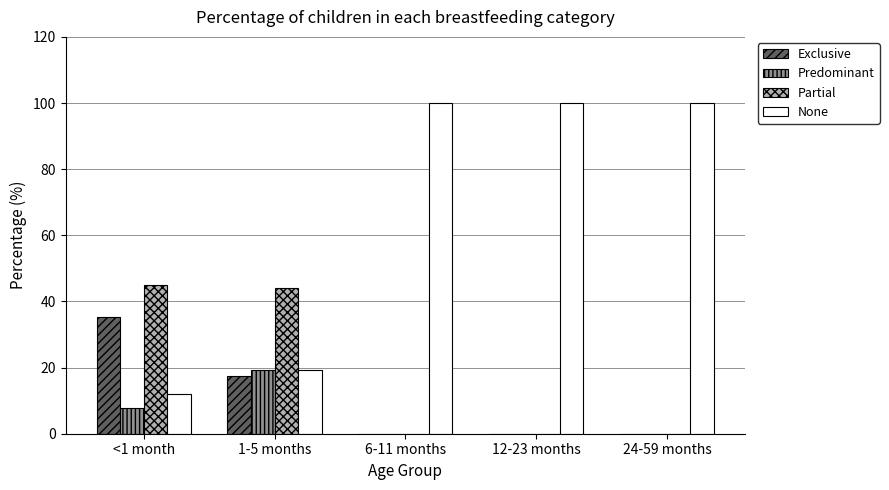

What is the highest value of the Partial series?

45.0